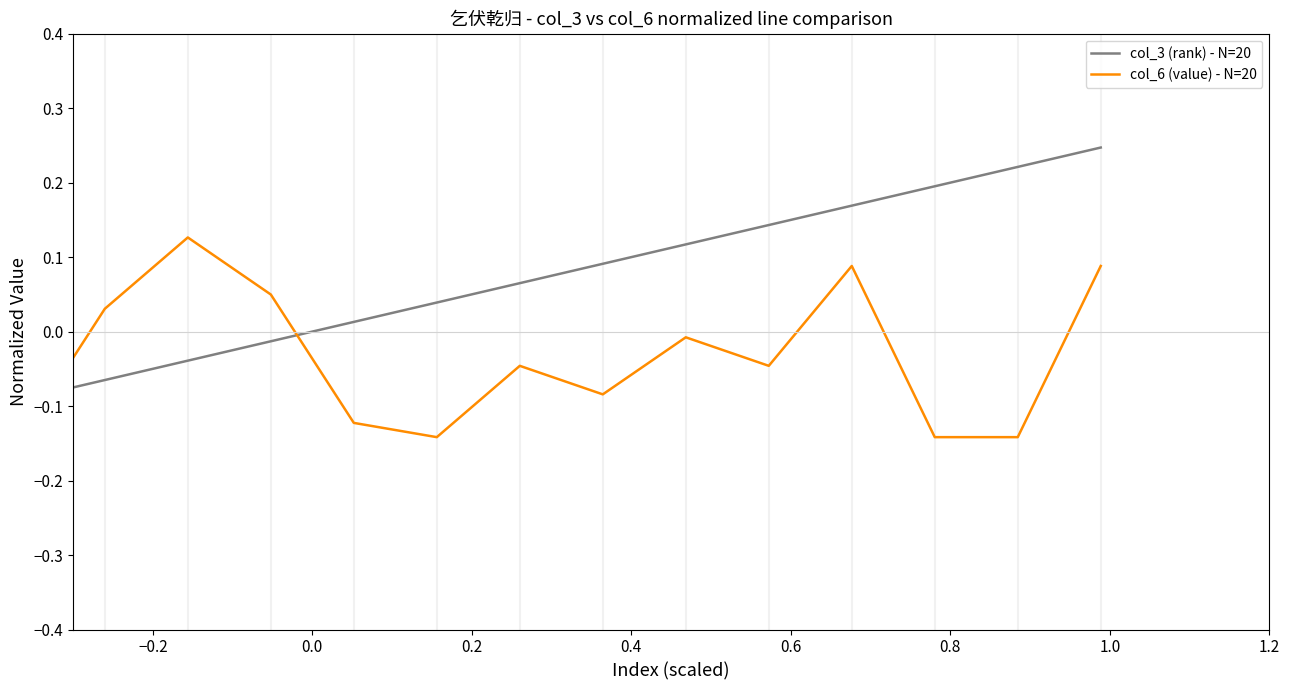

Which series changed the most between 0.0 and 0.6?

col_3 (rank) - N=20